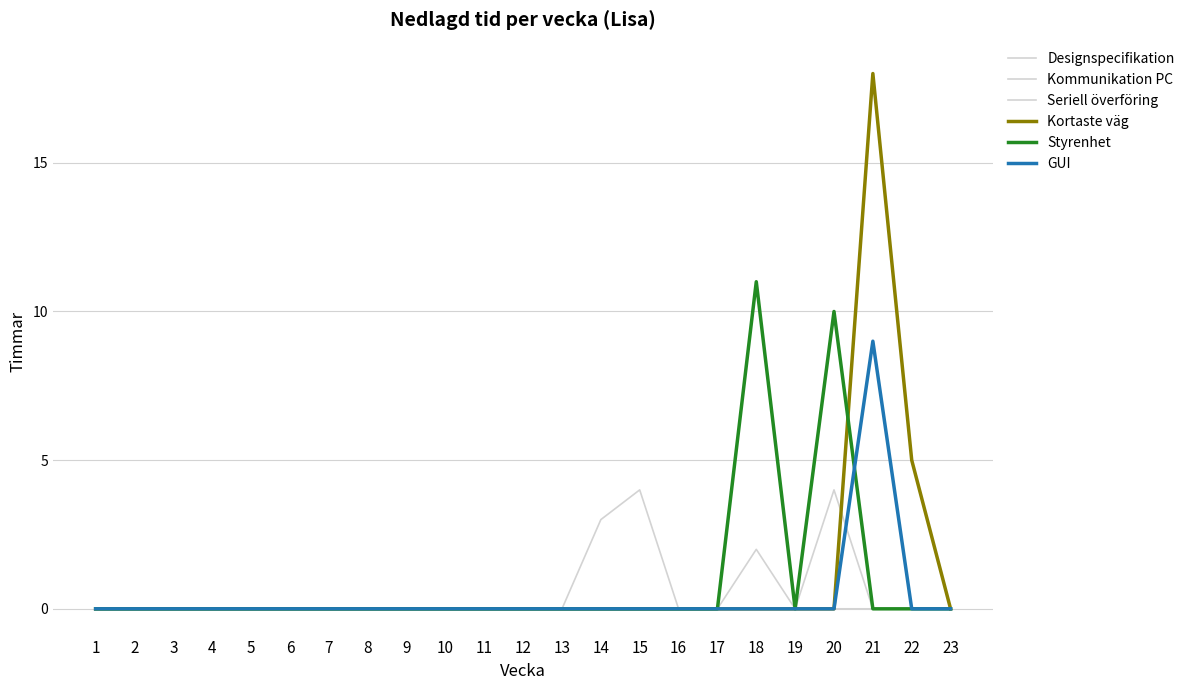

List the series in order of their peak value, lowest first.

Kommunikation PC, Designspecifikation, Seriell överföring, GUI, Styrenhet, Kortaste väg